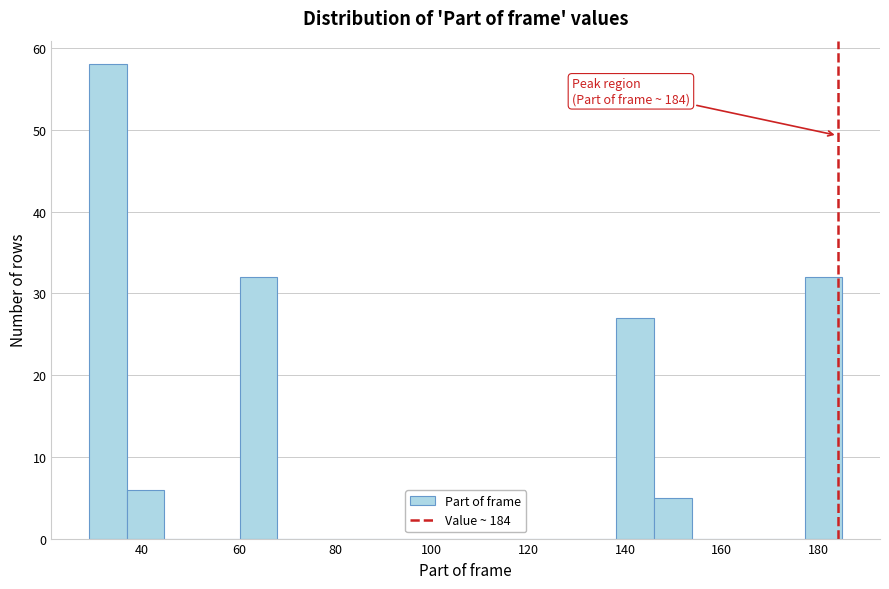

Read against the x-axis, roughly where is the centre of the tallest bar?

32